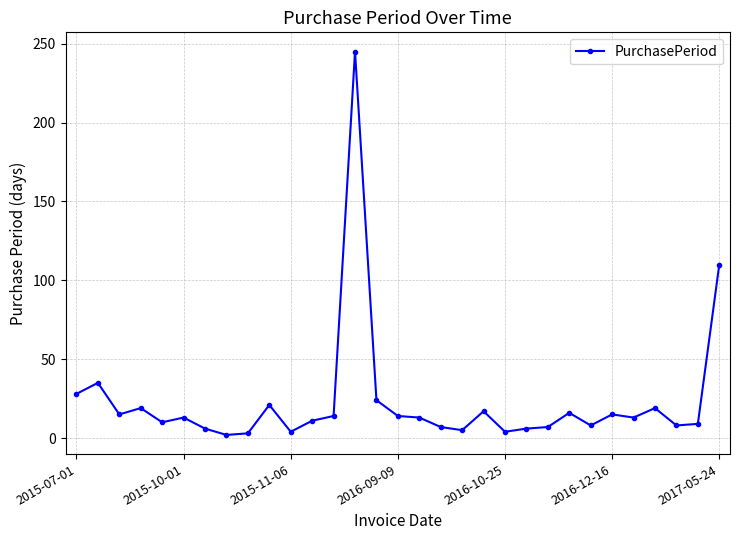

What is the difference between the maximum and second lowest values?

242